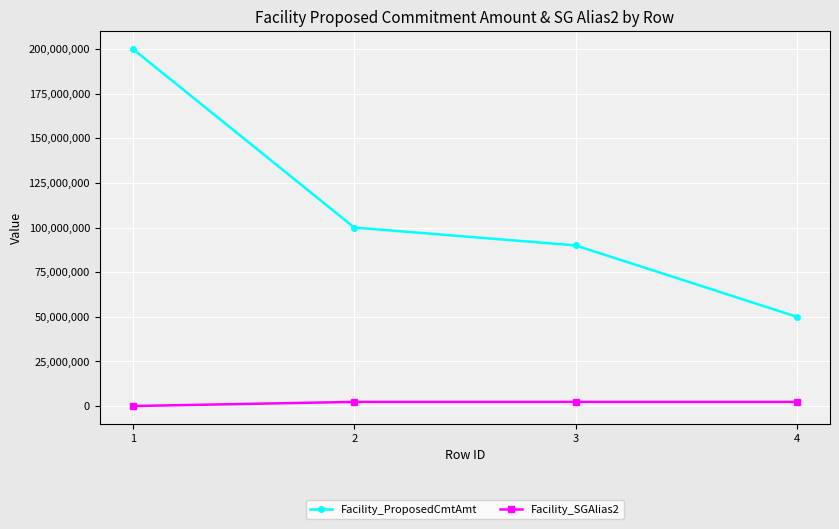

True or false: Facility_ProposedCmtAmt and Facility_SGAlias2 intersect in this chart.

False